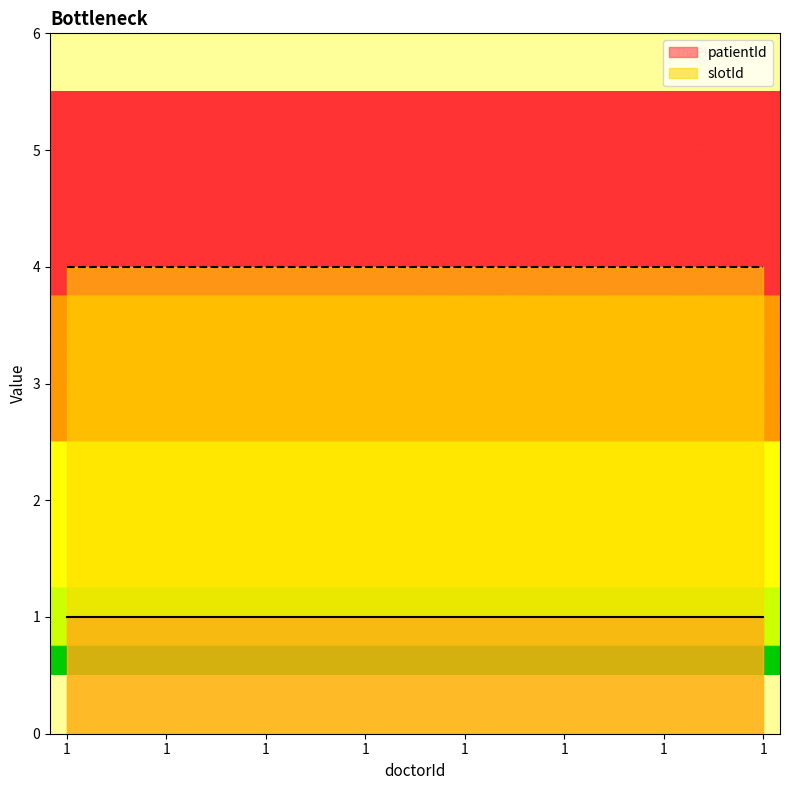

Between 1 and 1, which series saw the biggest shift?

patientId